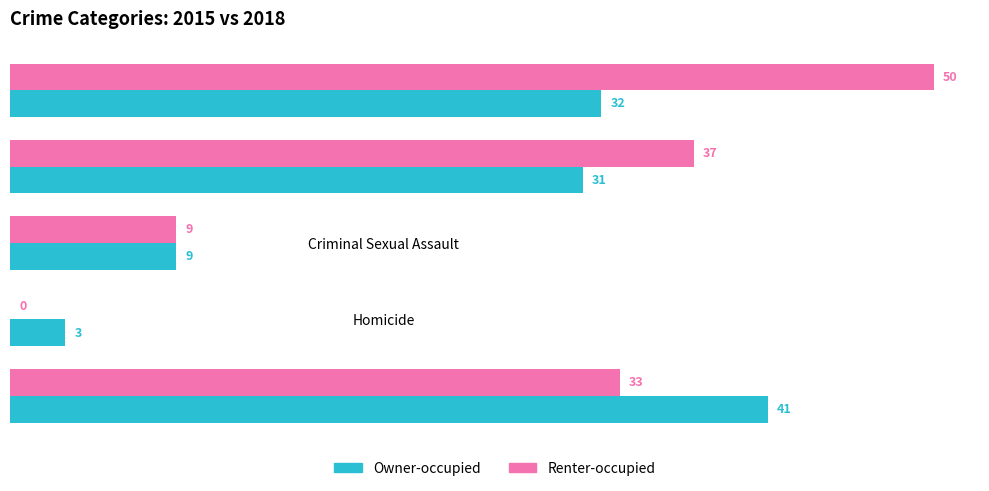

The Renter-occupied series shows 37 at Aggravated Battery. True or false?

True